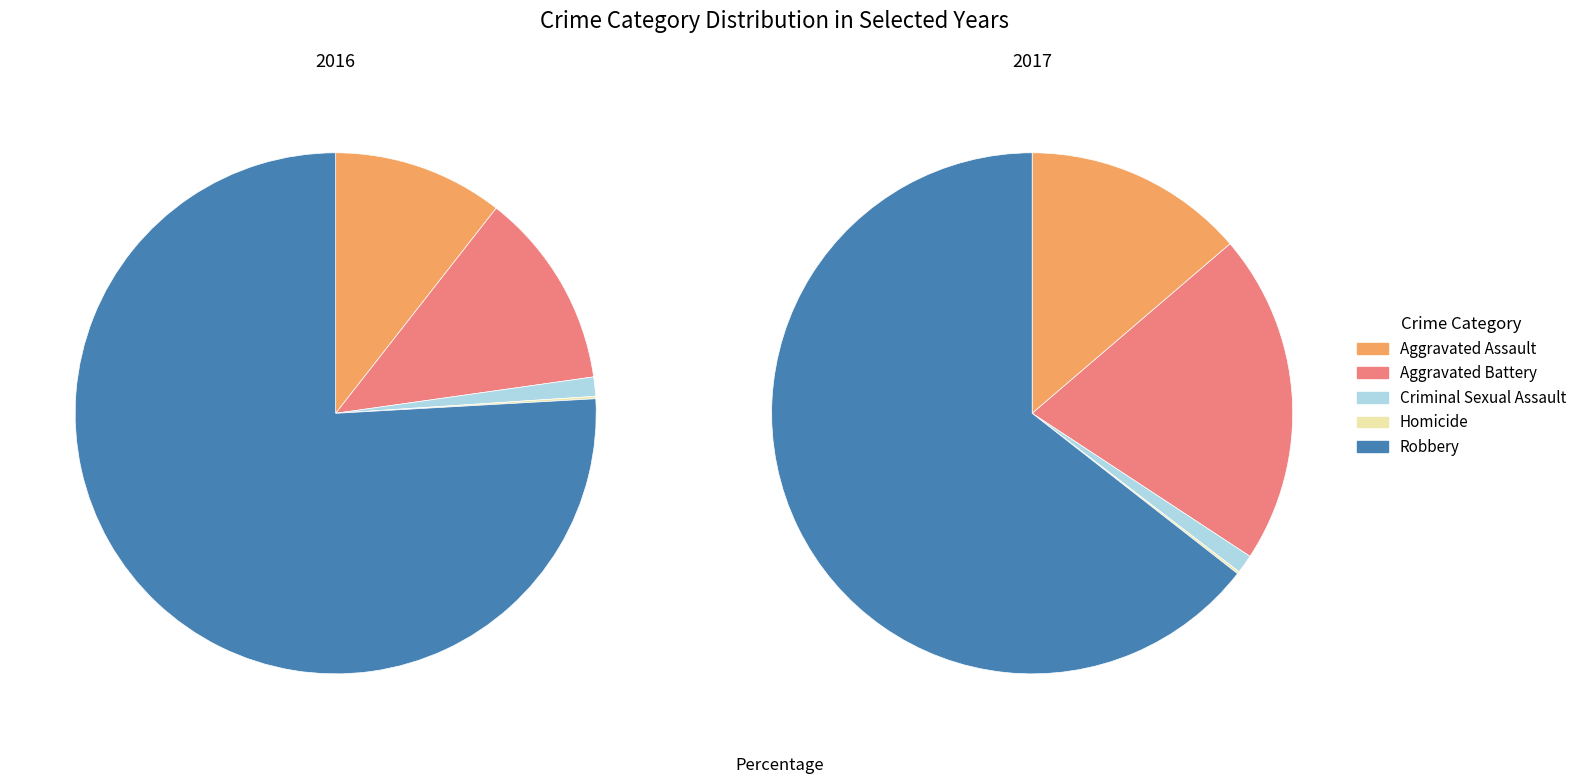

What percentage is the 2 slice, to the nearest percent?

1%